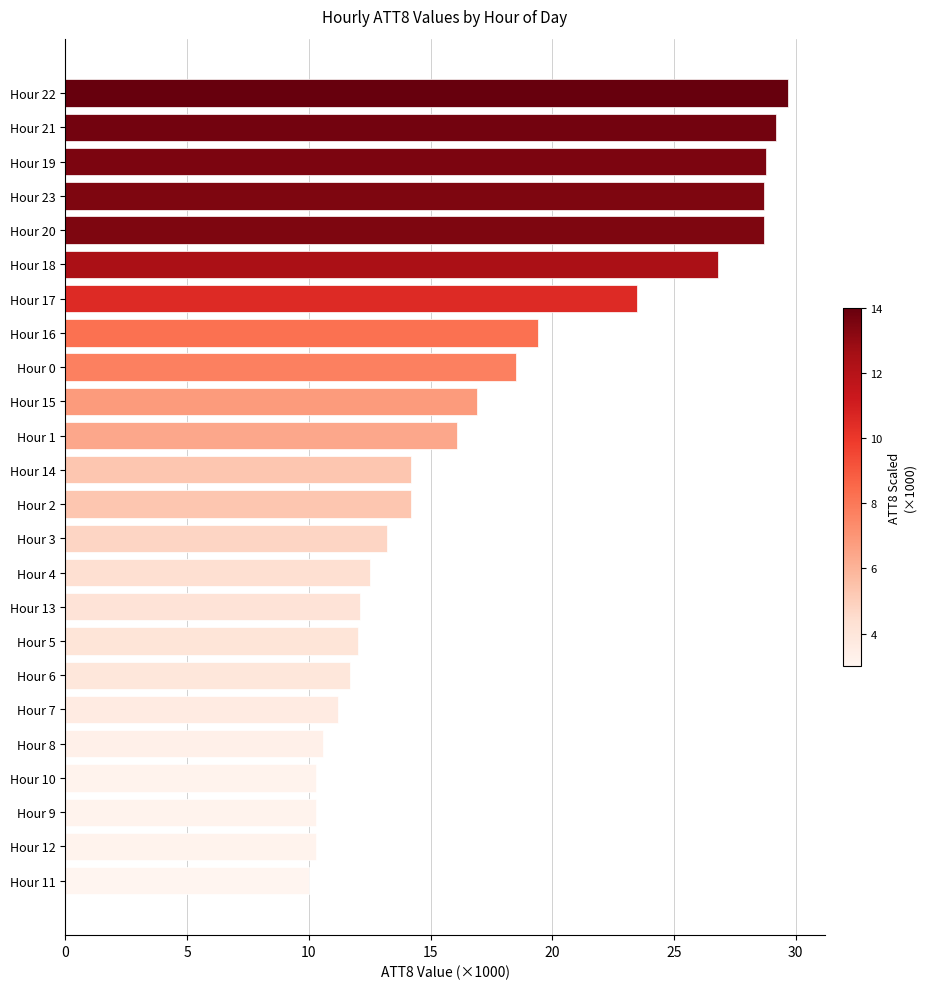

What is the ratio of the value at Hour 11 to the value at Hour 10?

1.0